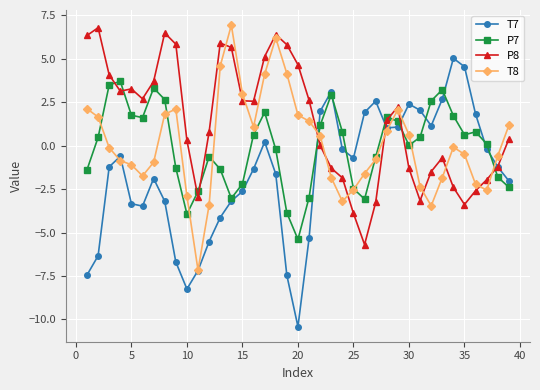

What is the value of the P7 point at the 28th from the left?

1.7